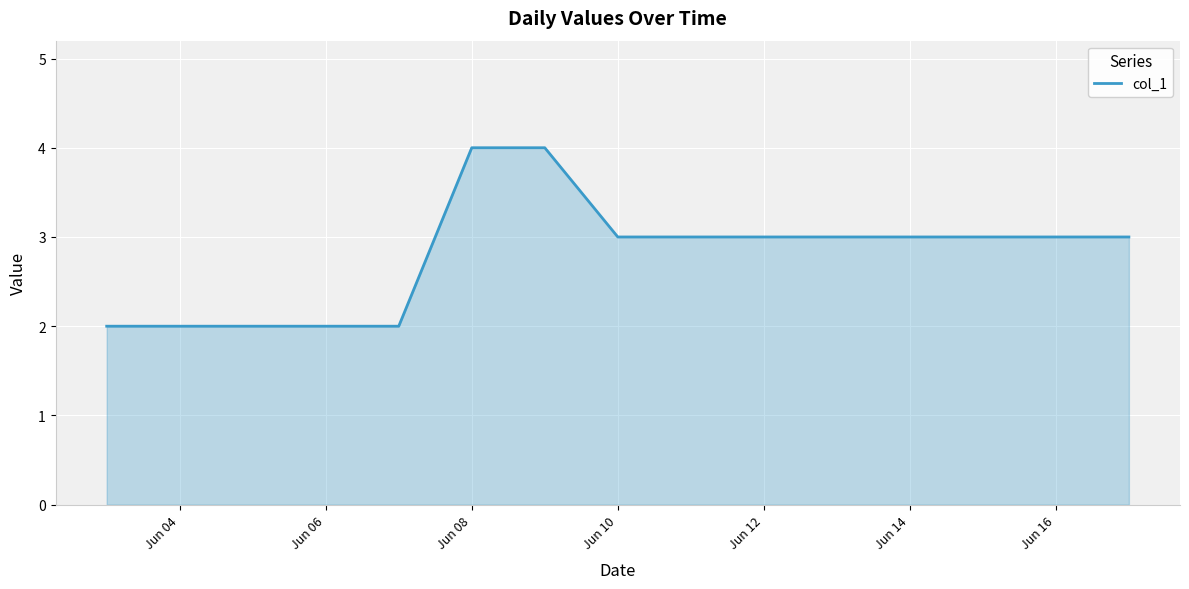

What is the greatest value displayed?

4